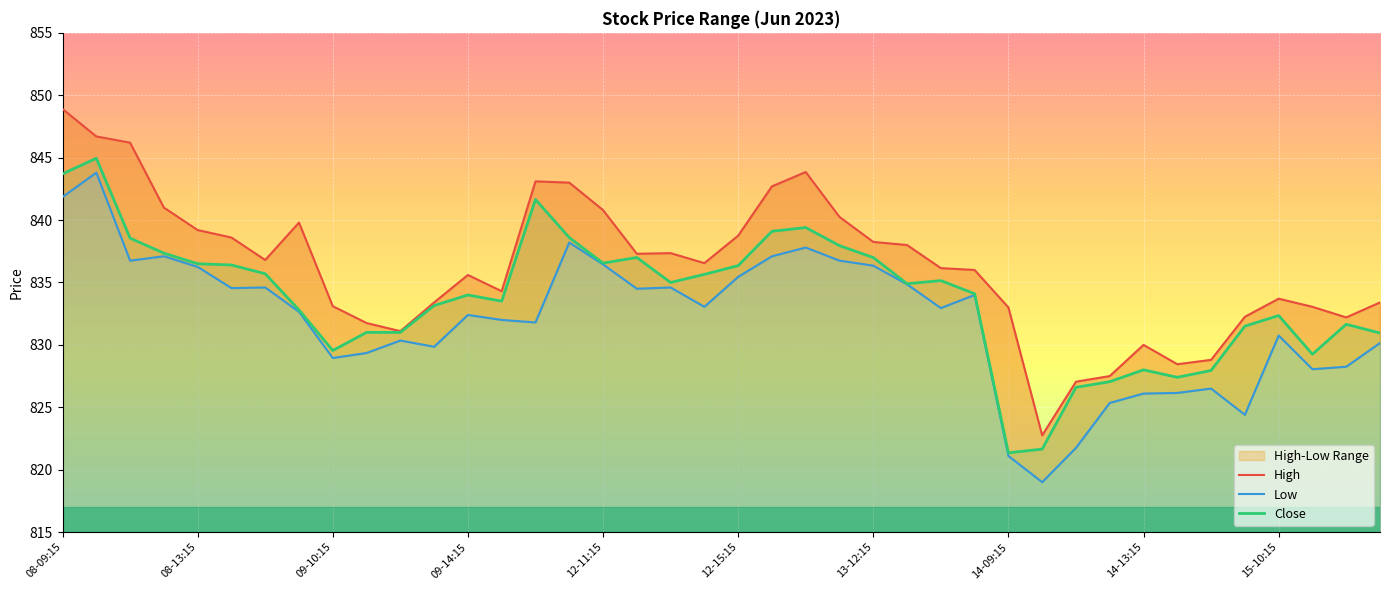

Which category has the highest value across all series?

08-09:15